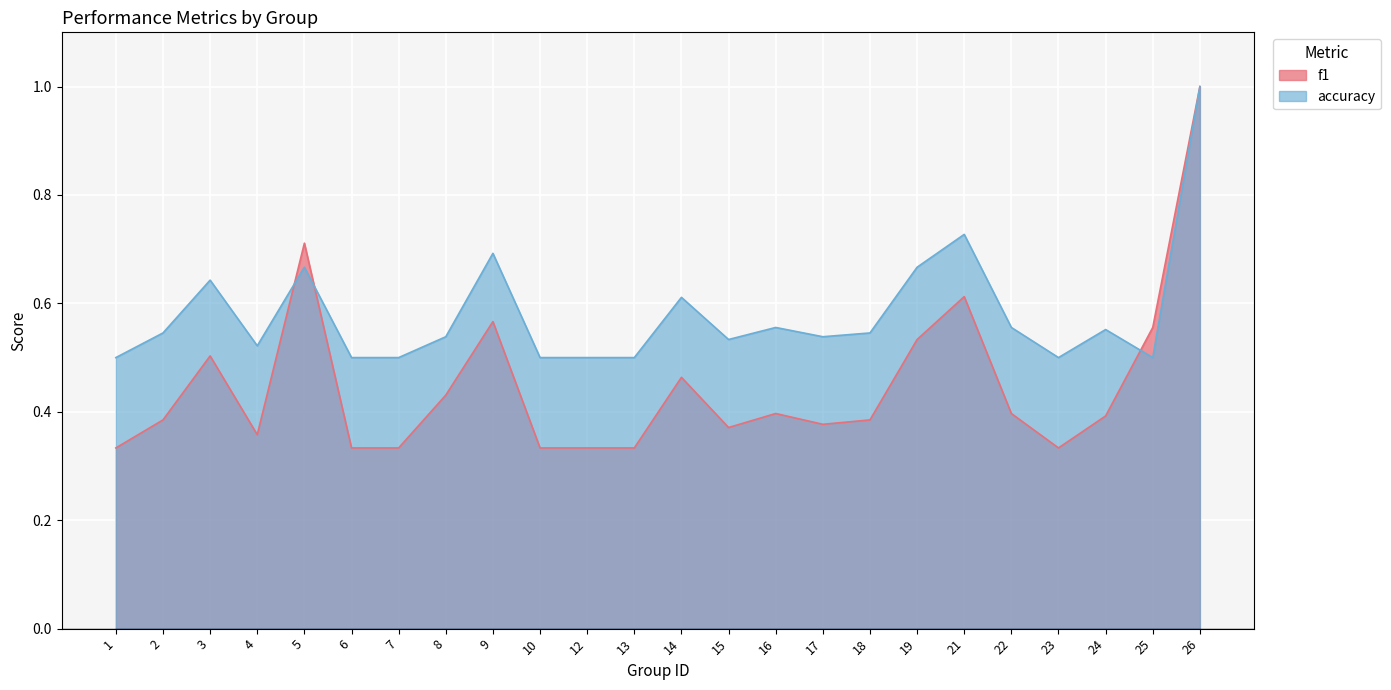

Is the value of f1 at 24 greater than the value of accuracy at 15?

No